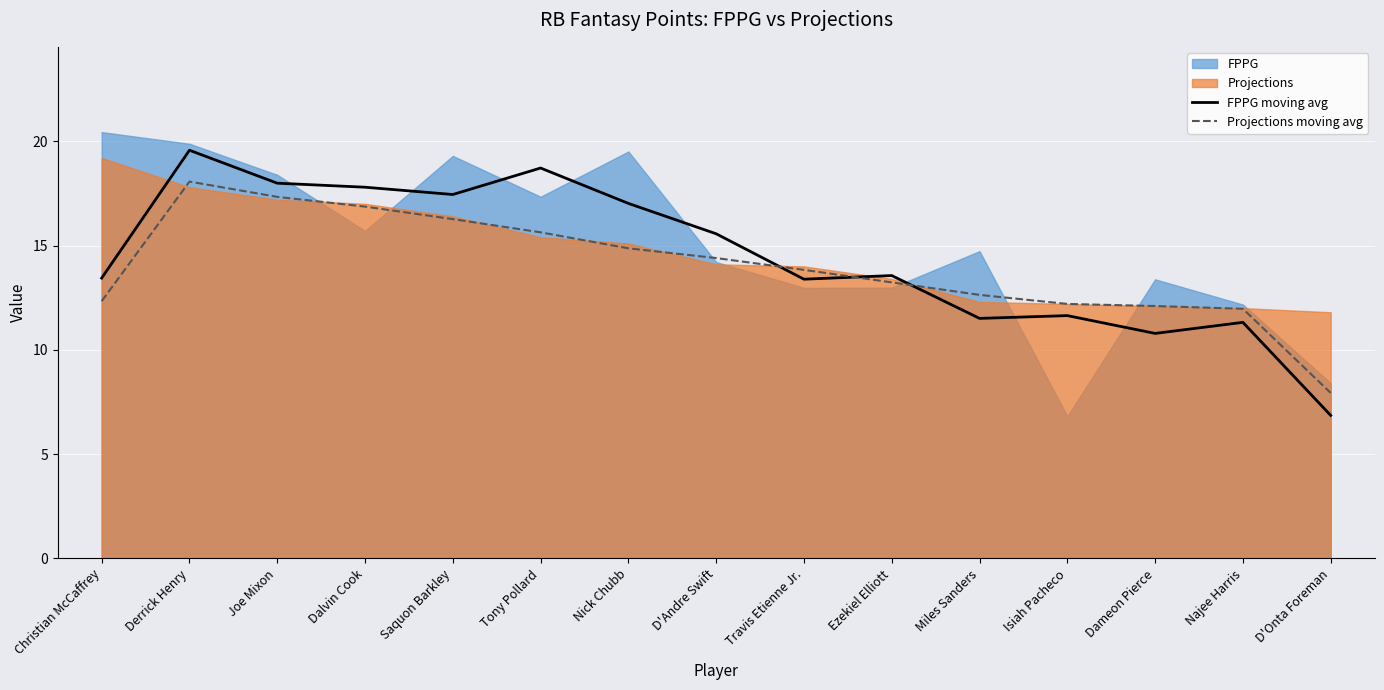

What position from the left is Christian McCaffrey?

1